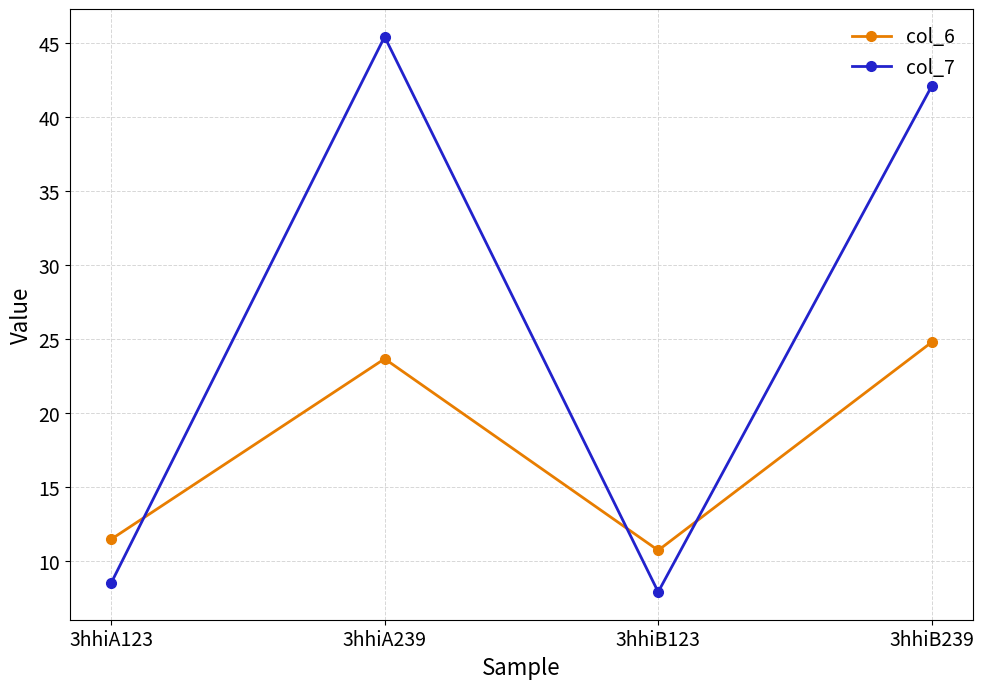

How many data points in col_7 are less than 42?

2